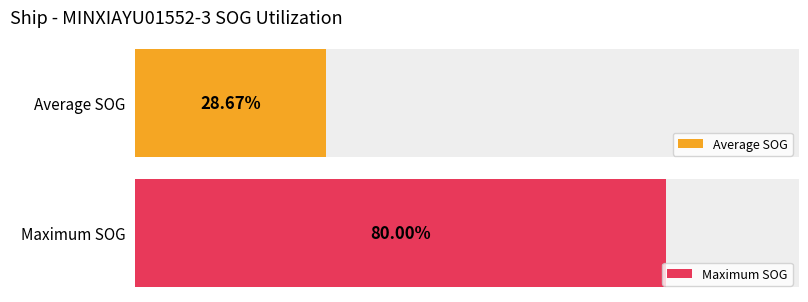

True or false: Average SOG has a value of 0.3 at 05:52.

True